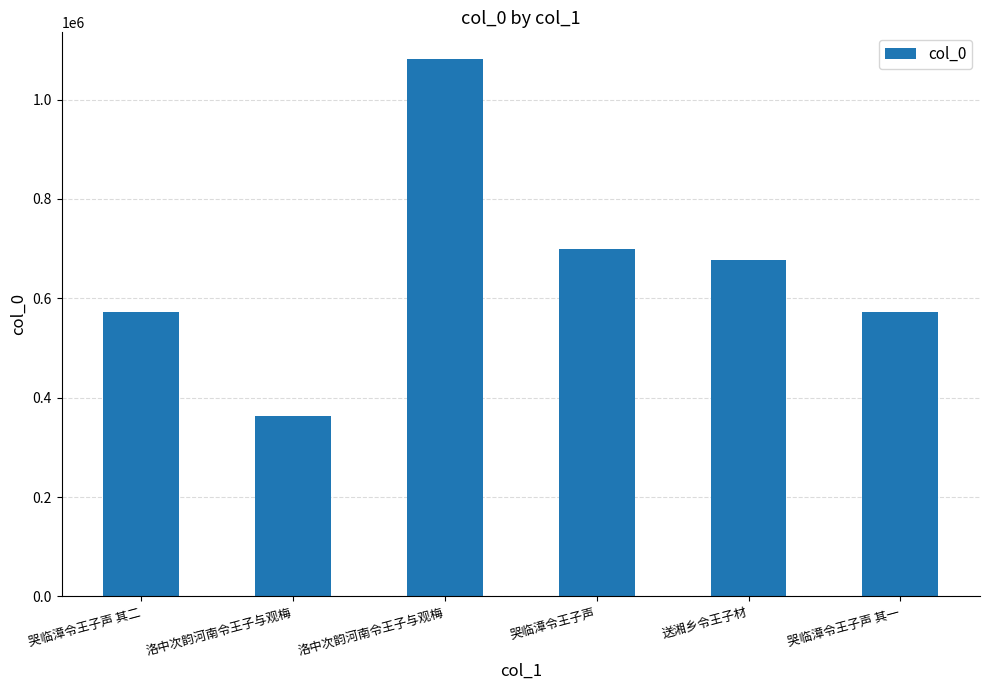

How many categories are shown in the chart?

6